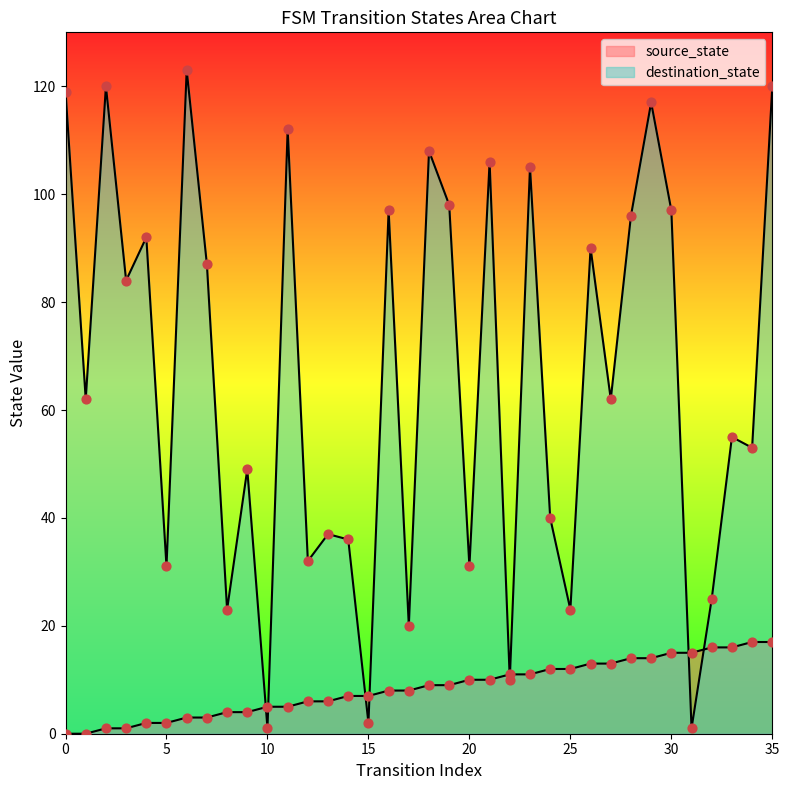

Which series has the largest Y range (max minus min)?

destination_state